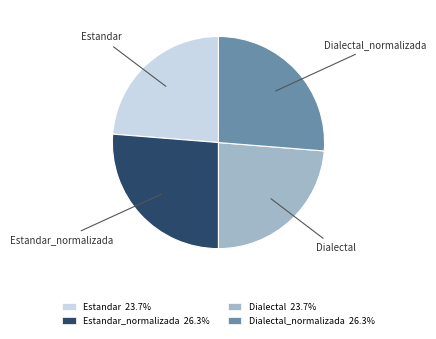

Is there any slice that represents more than half of the pie?

No